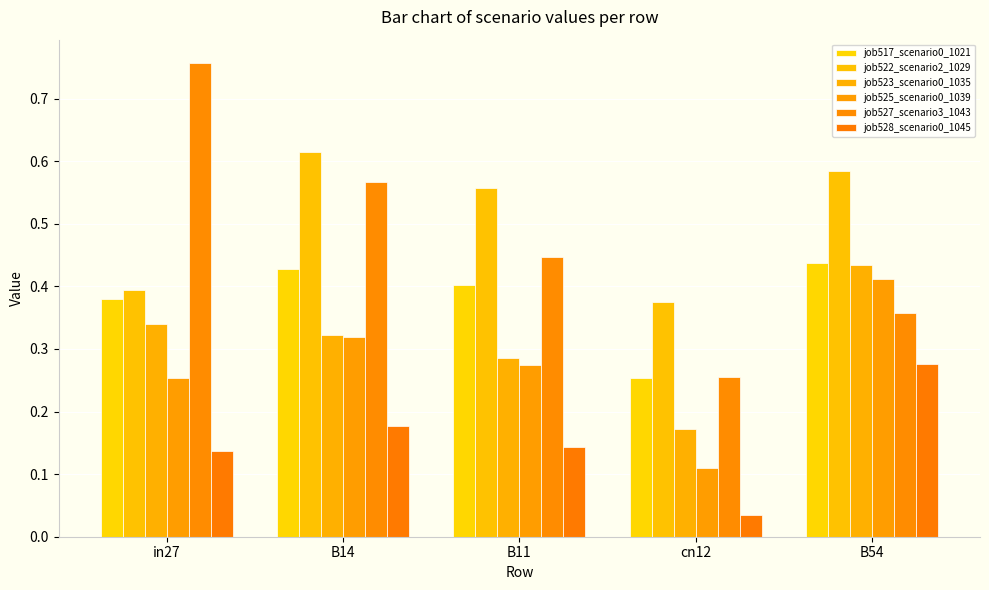

Which category has the lowest value in the job523_scenario0_1035 series?

cn12